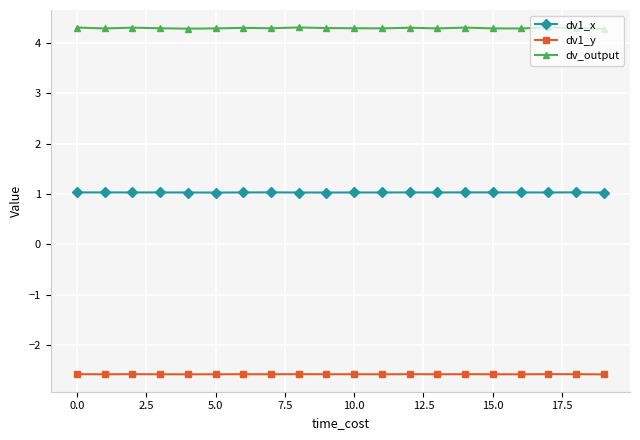

What is the value of the dv1_y point at the 19th from the left?

-2.6